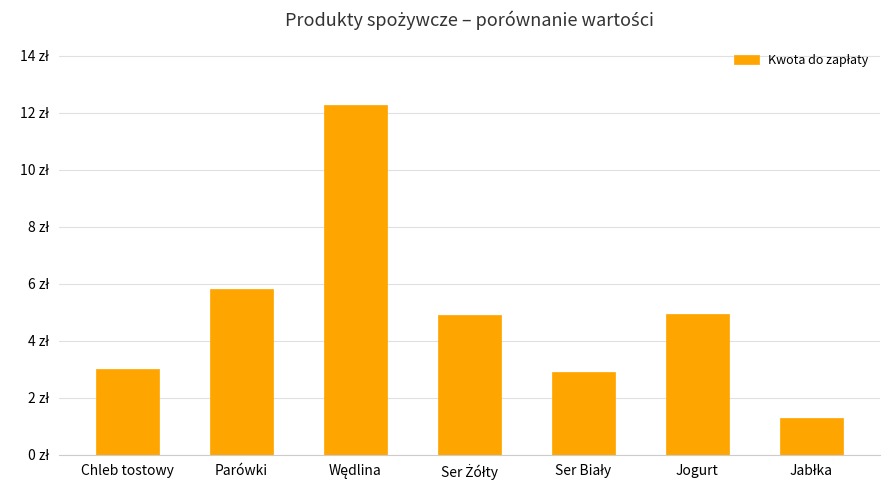

What is the change in value from Chleb tostowy to Wędlina?

+9.3